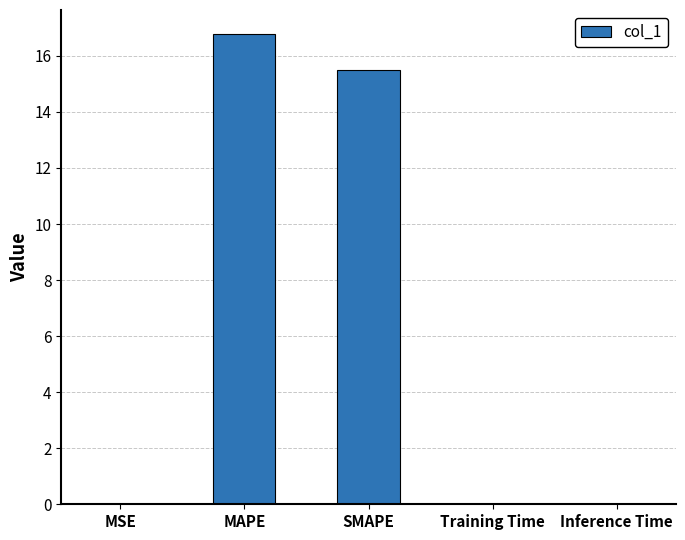

Between Inference Time and MAPE, which is larger?

MAPE